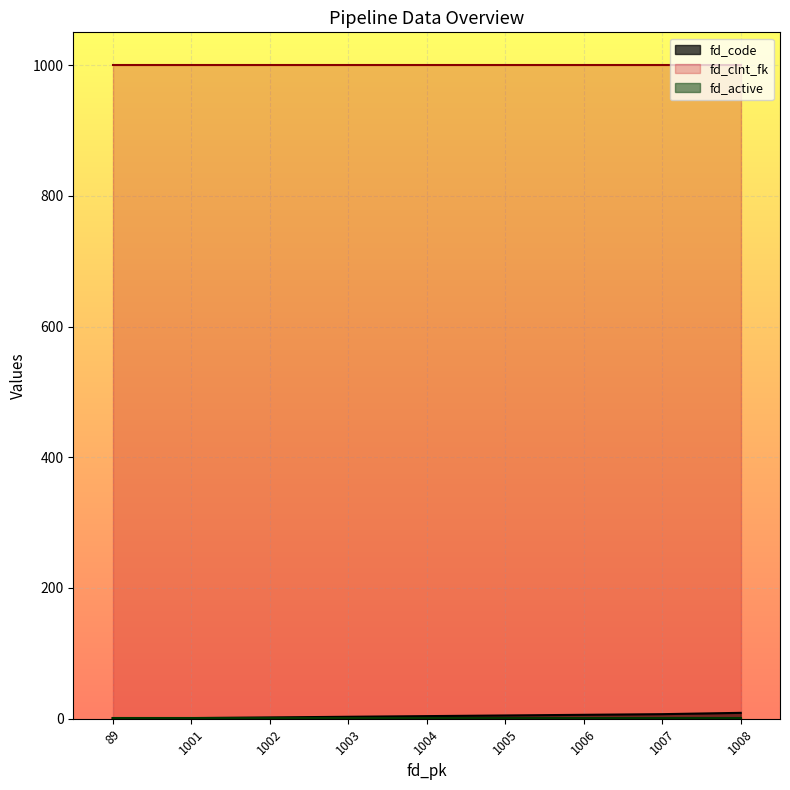

Is the value of fd_clnt_fk at 1007 greater than the value of fd_code at 1006?

Yes